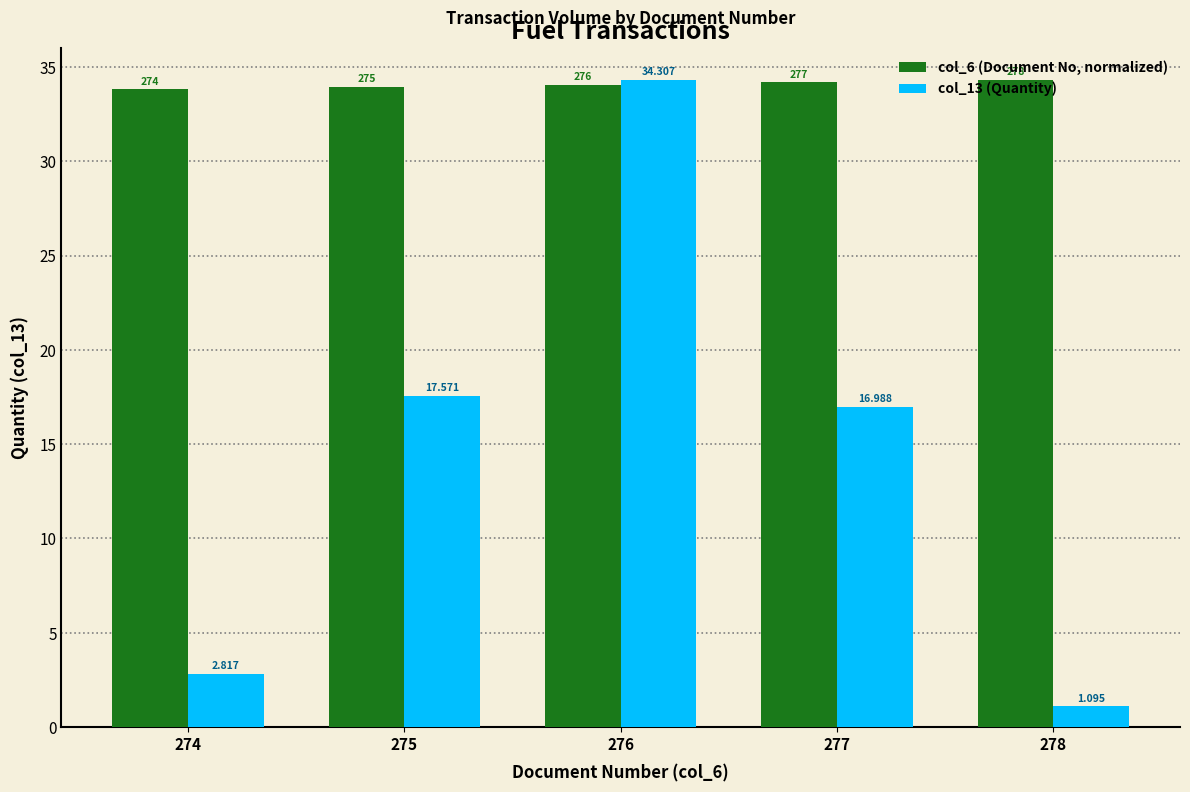

Is it true that col_13 (Quantity) equals 4.9 at 274?

False